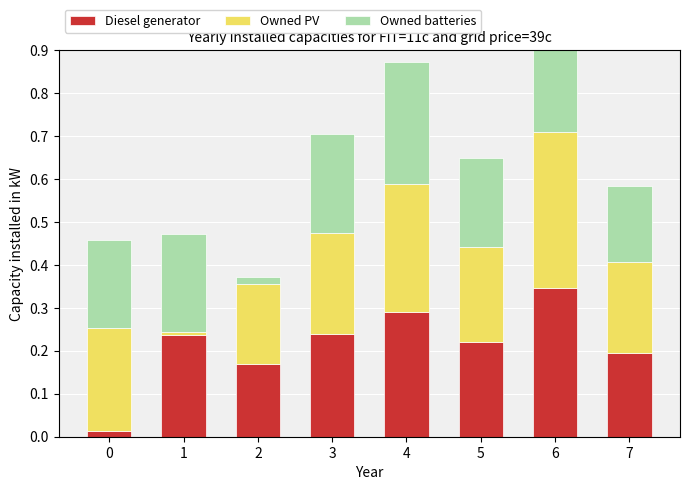

Is it true that Owned PV equals 0.0 at 1?

True